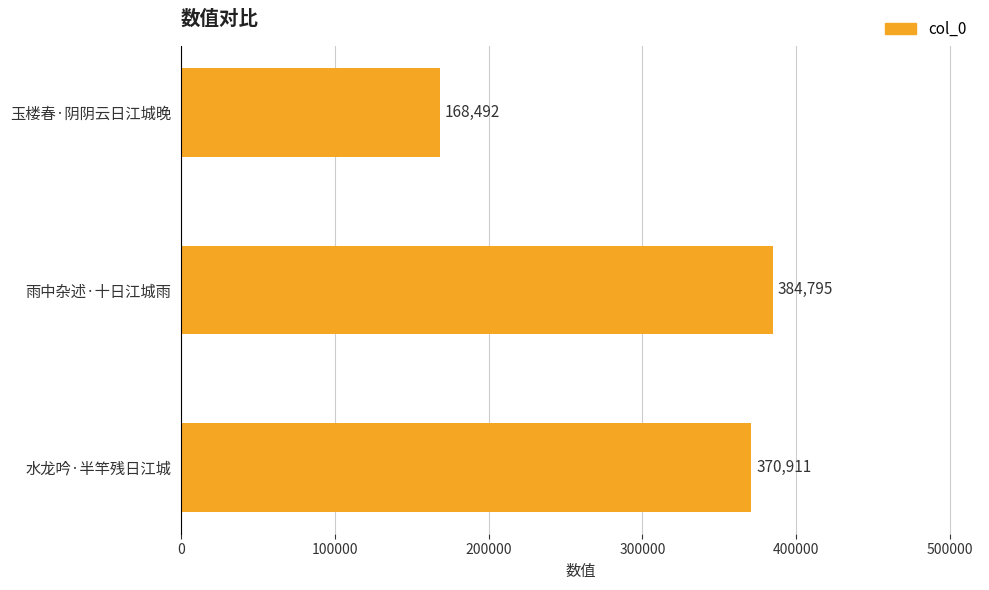

What is the sum of all values?

924198